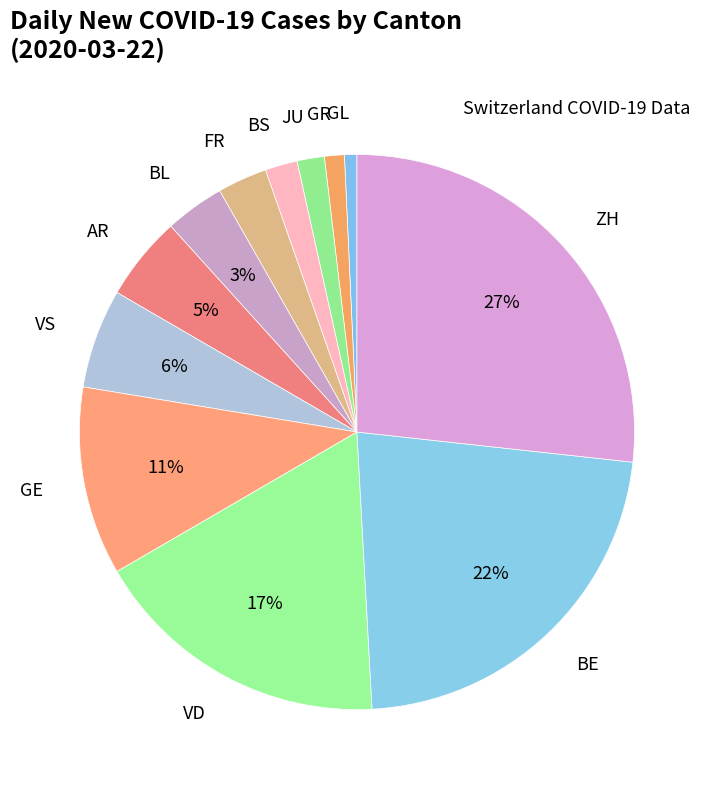

How many slices are in this pie chart?

12